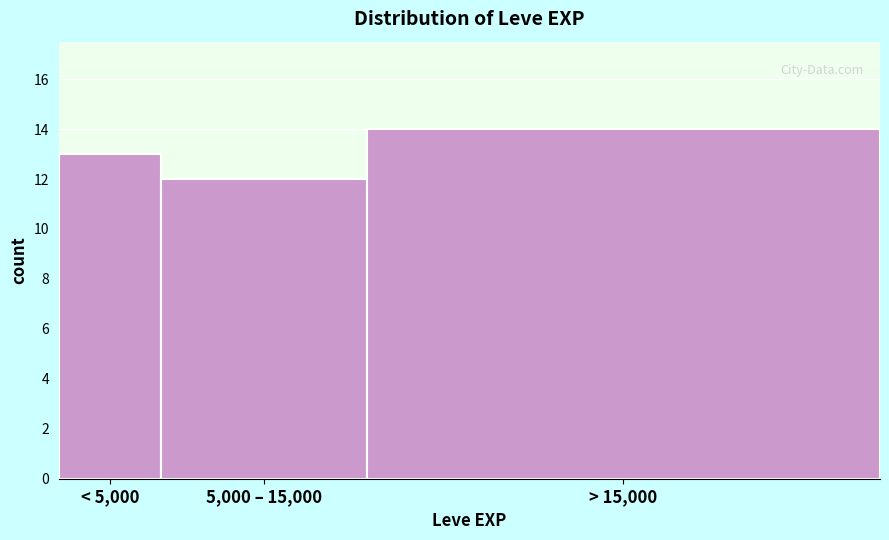

Reading left to right, transcribe all the data shown in this chart.

< 5,000=13	5,000 – 15,000=12	> 15,000=14